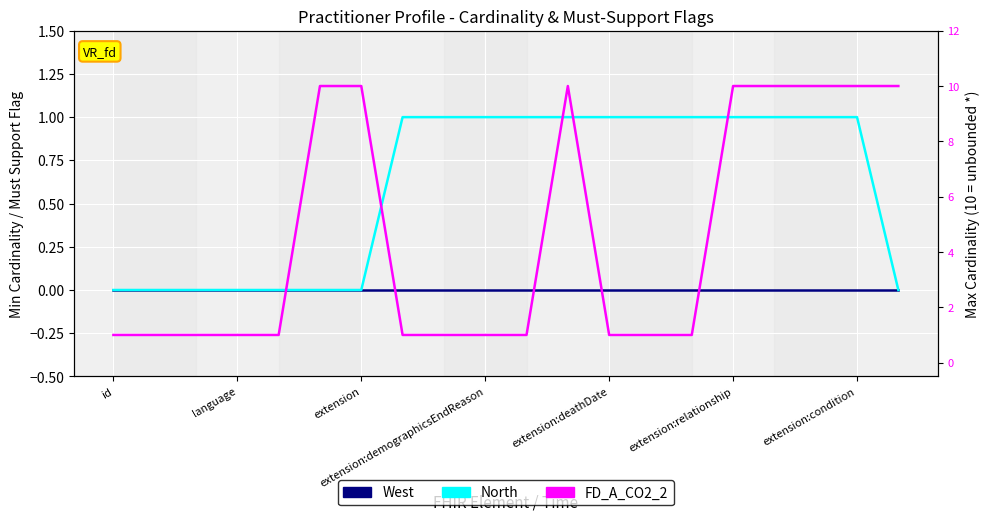

At how many categories does at least one series exceed 6?

8